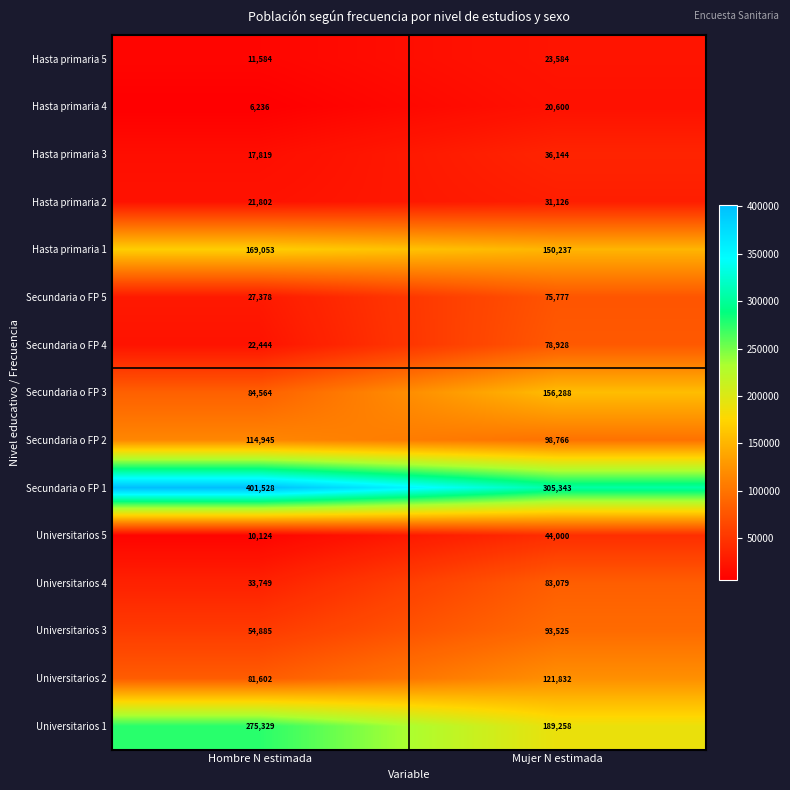

At which category is the sum across all series the highest?

Mujer N estimada